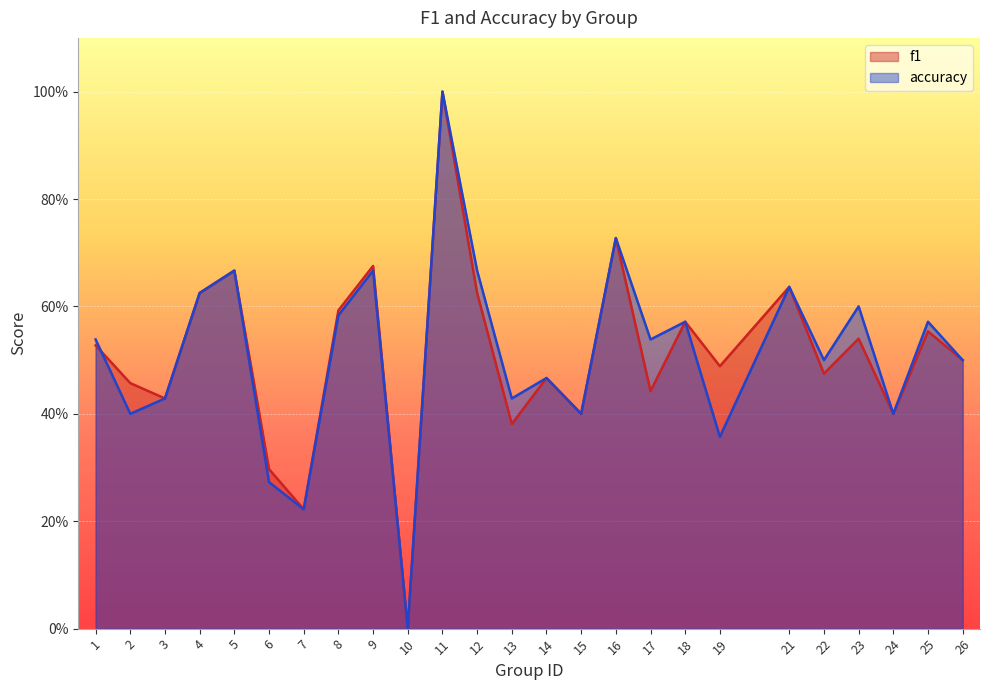

What is the difference between the maximum and minimum values in the accuracy series?

1.0